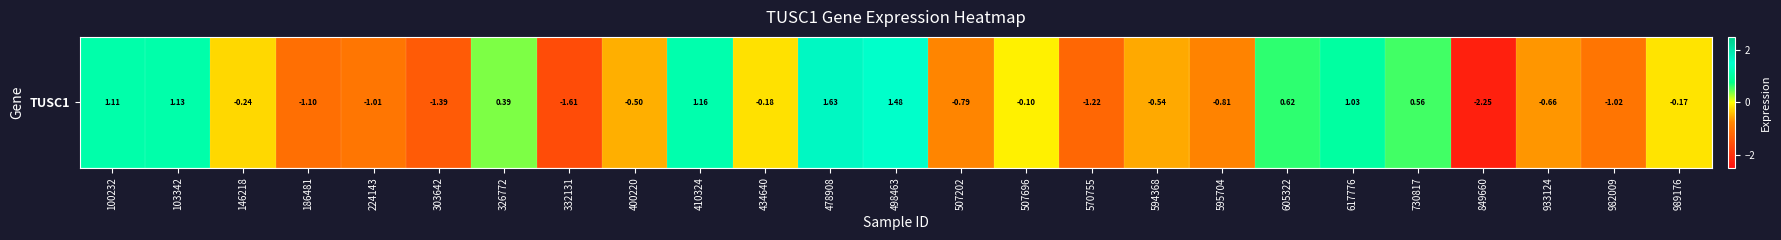

Which has a higher value, 570755 or 594368?

594368